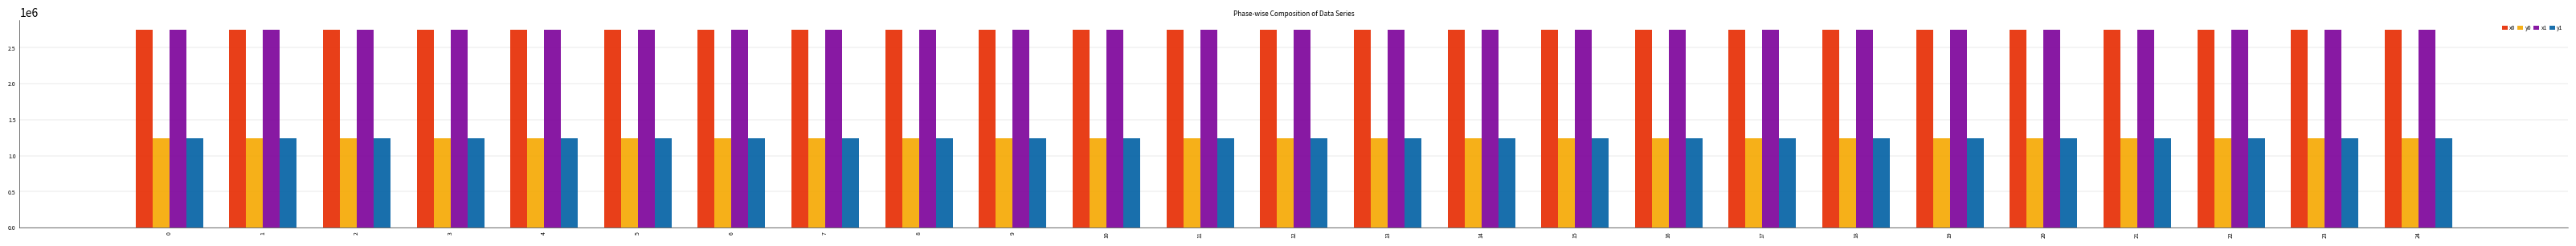

What is the spread (max minus min) of values at 0?

1502218.3